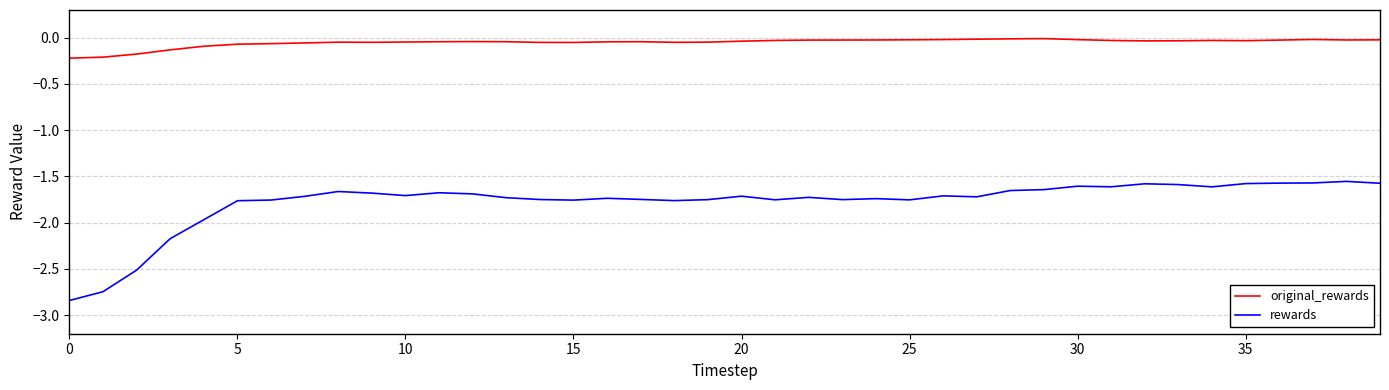

List the series in order of their peak value, highest first.

original_rewards, rewards